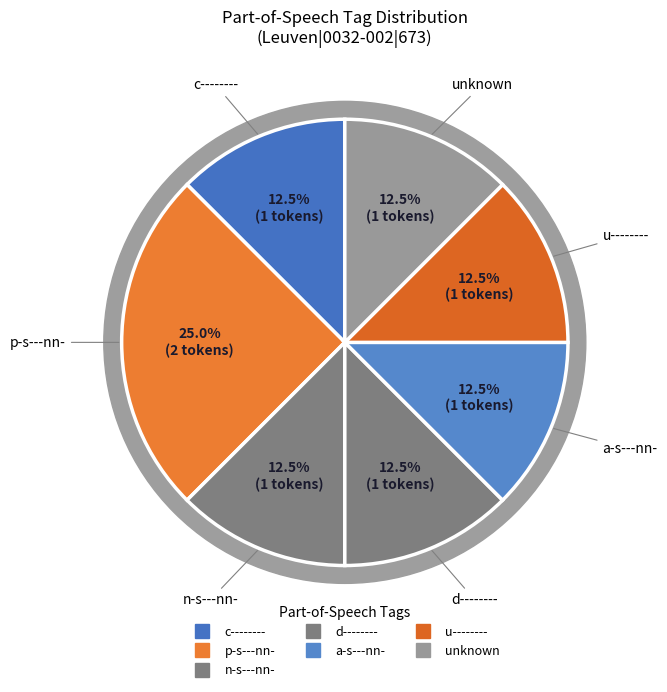

Does ἢ account for over 50% of the chart?

No